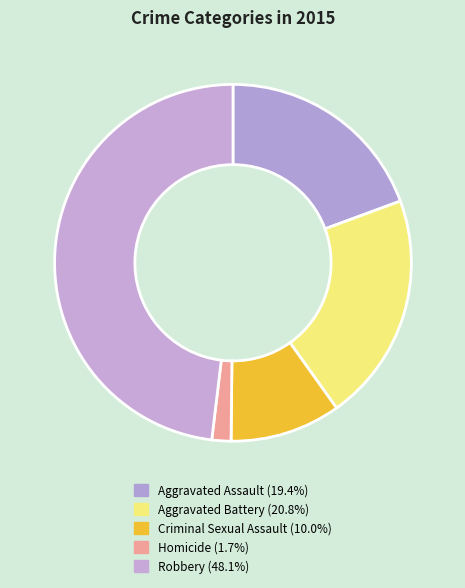

What is the total percentage of Criminal Sexual Assault and Robbery?

58.1%